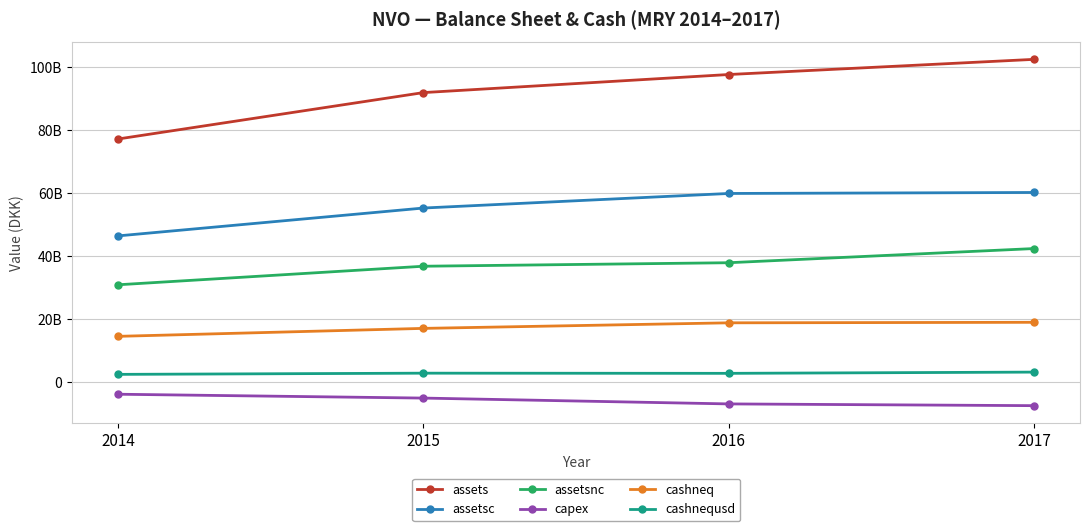

What are all the series names shown in the legend?

assets, assetsc, assetsnc, capex, cashneq, cashnequsd